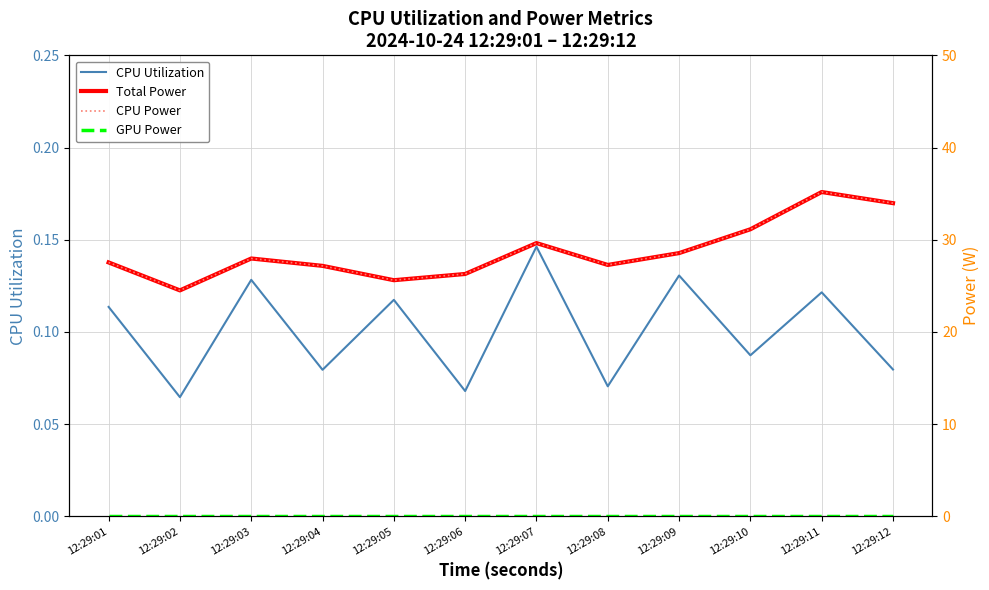

List the series in order of their peak value, lowest first.

GPU Power, CPU Utilization, Total Power, CPU Power